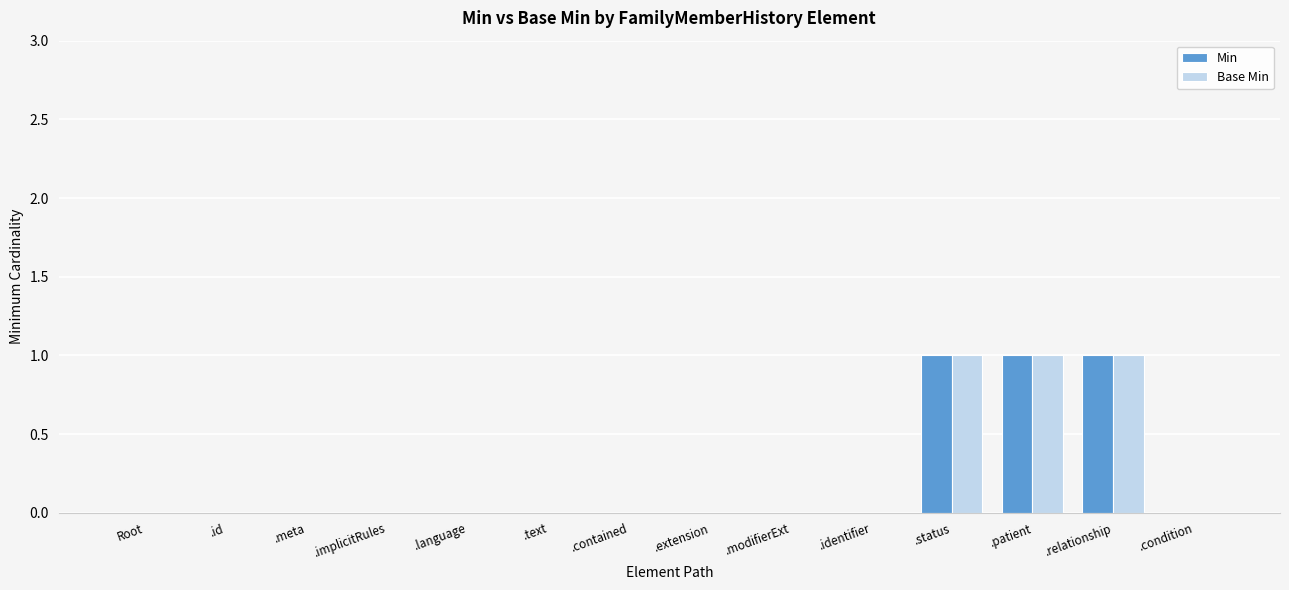

What is the sum of all Min values?

3